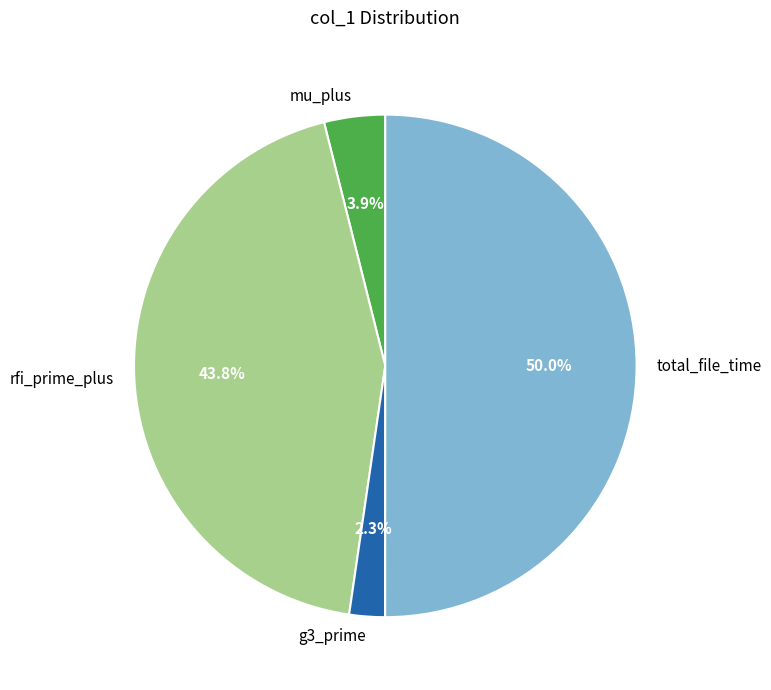

To the nearest percent, what is the difference between the mu_plus and total_file_time slice percentages?

46%